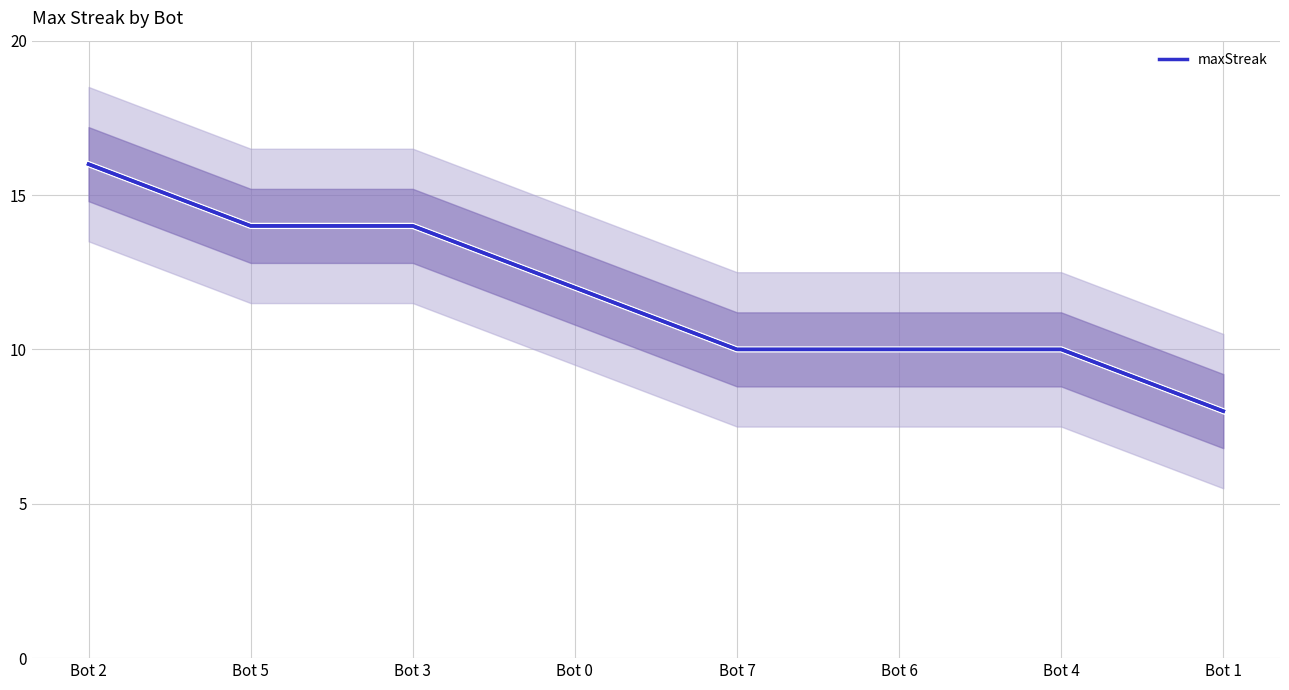

Which has a higher value, Bot 1 or Bot 4?

Bot 4